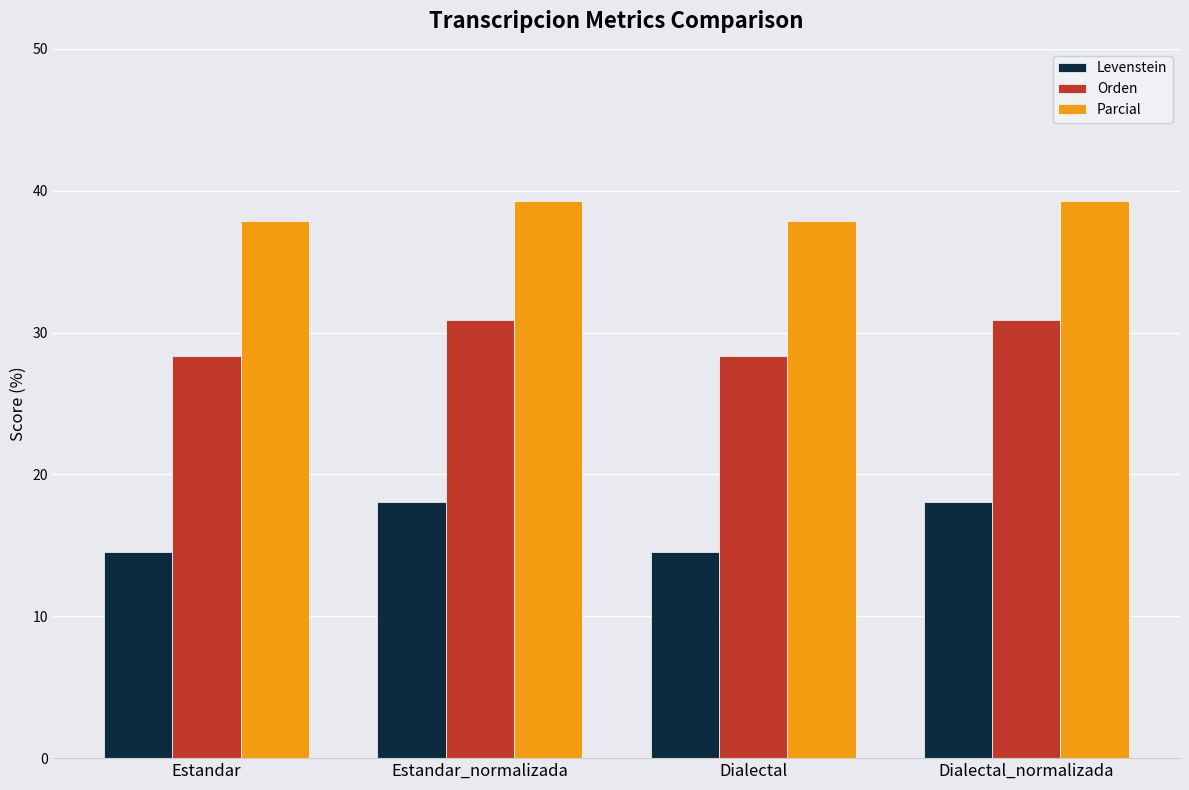

How many values in the Orden series exceed 30?

2